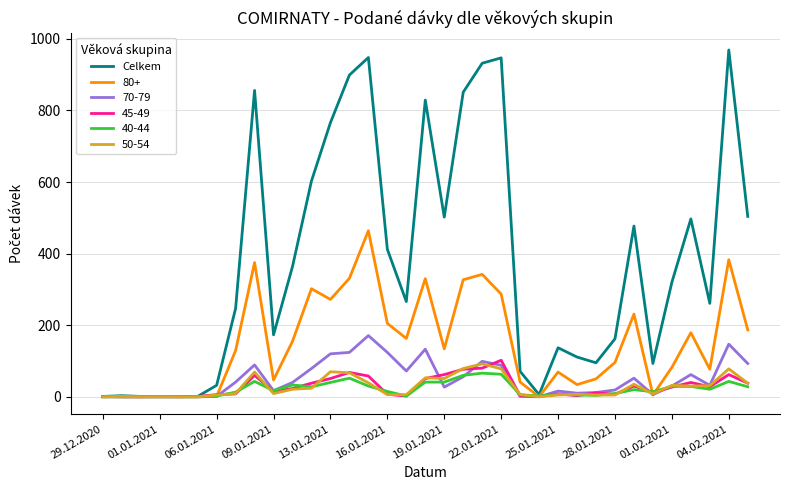

Which series has the largest total across all categories?

Celkem